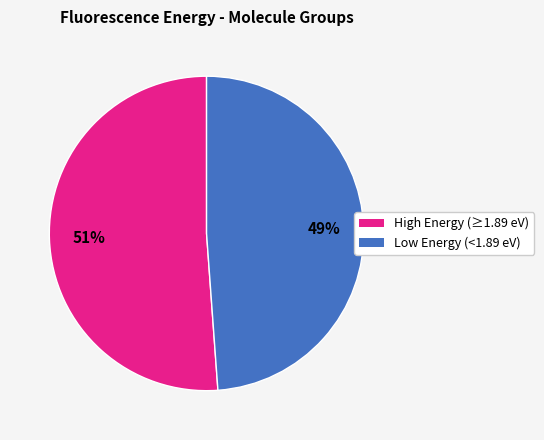

Count the number of slices in the pie.

2